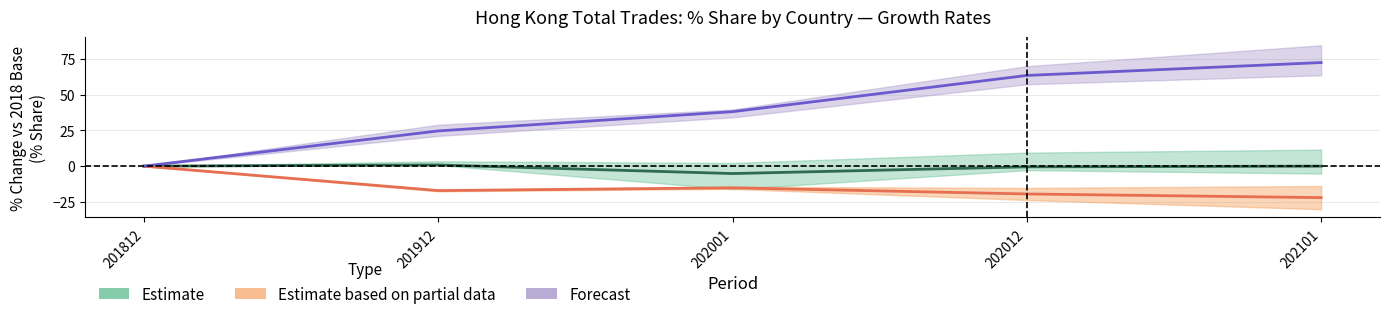

Reading left to right, what are all the values shown in this chart?

Estimate: 0.0	0.8	-5.2	-0.5	-0.0
Estimate based on partial data: 0.0	-17.1	-15.1	-19.4	-22.0
Forecast: 0.0	24.6	38.0	63.4	72.4